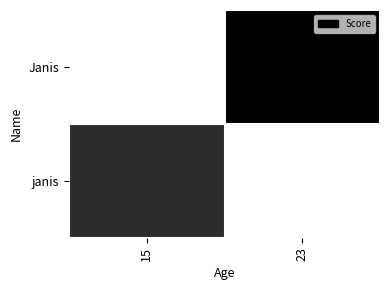

List the series in order of their peak value, lowest first.

janis, Janis